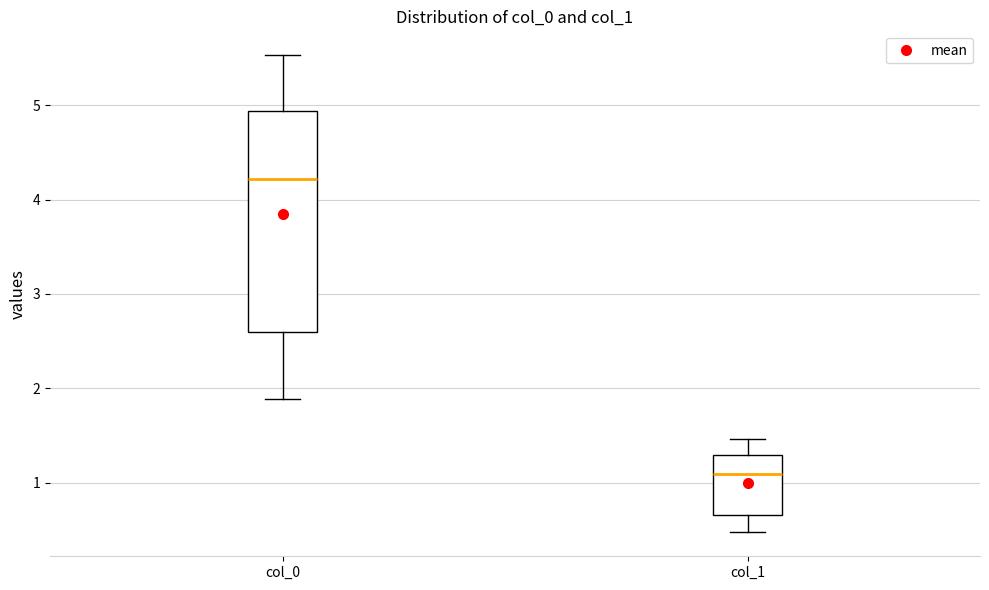

Reading left to right, transcribe this box plot: for each box, give where its median line is, the range the box spans, and where its two whiskers end, as read against the y-axis. The values are not printed on the chart, so give them approximately, as read against the axis.

col_0: median 4.2, box 2.6 to 4.9, whiskers 1.9 to 5.5
col_1: median 1.1, box 0.7 to 1.3, whiskers 0.5 to 1.5